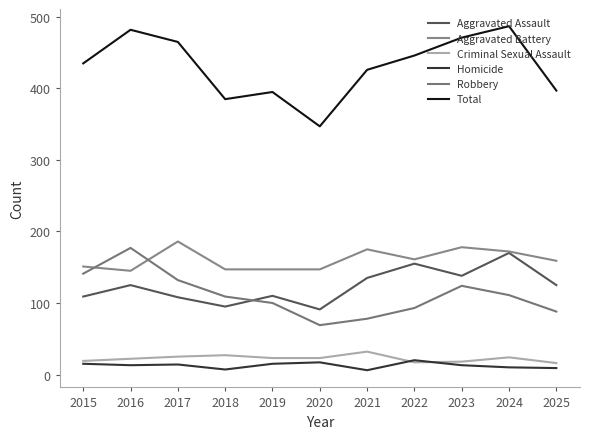

Does the chart display data point markers on the line(s)?

No